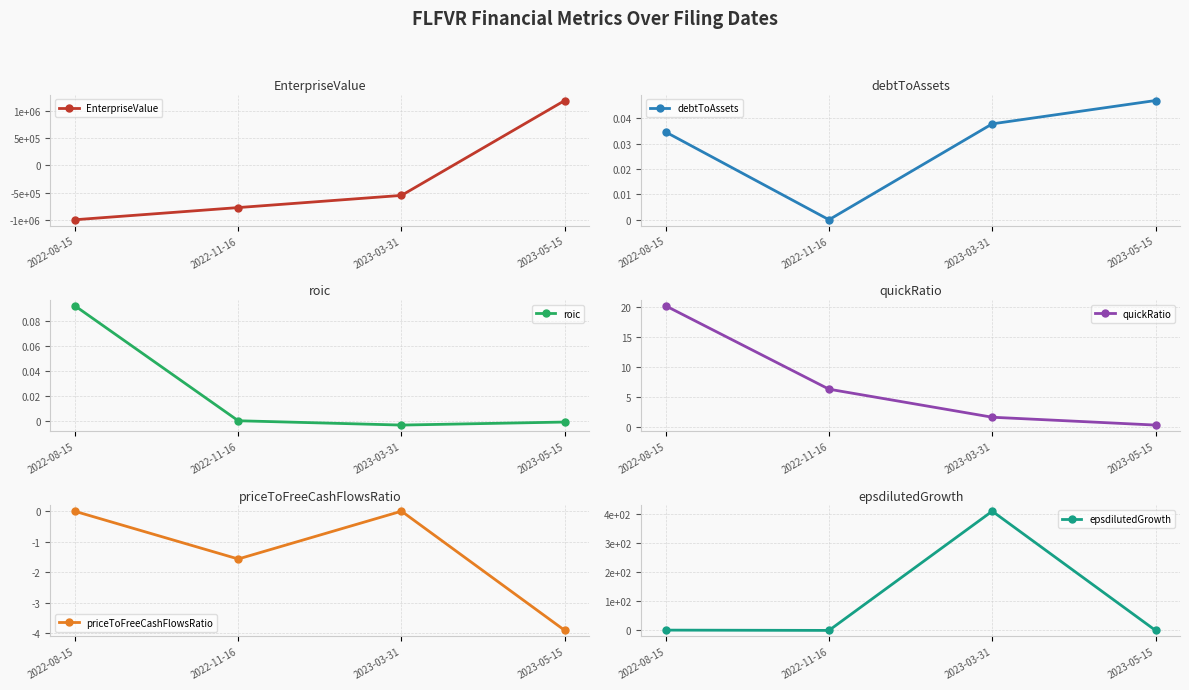

Where is the first local minimum for debtToAssets?

2022-11-16